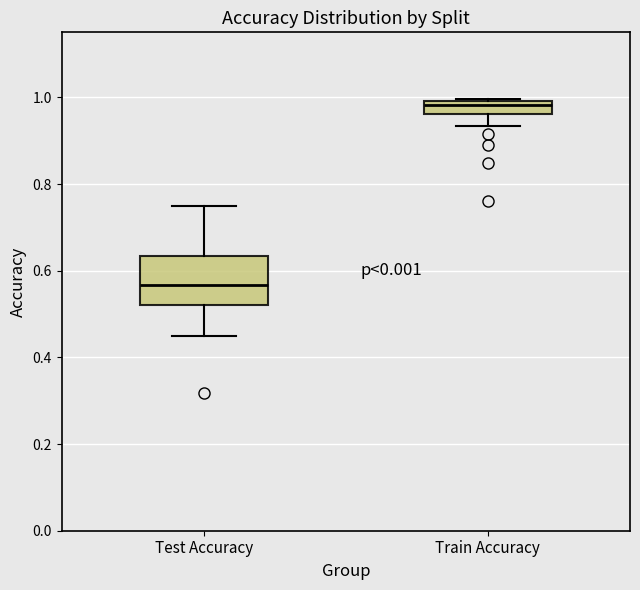

Where does the median line of the box for Train Accuracy sit on the y-axis? The values are not printed on the chart, so give them approximately, as read against the axis.

0.98